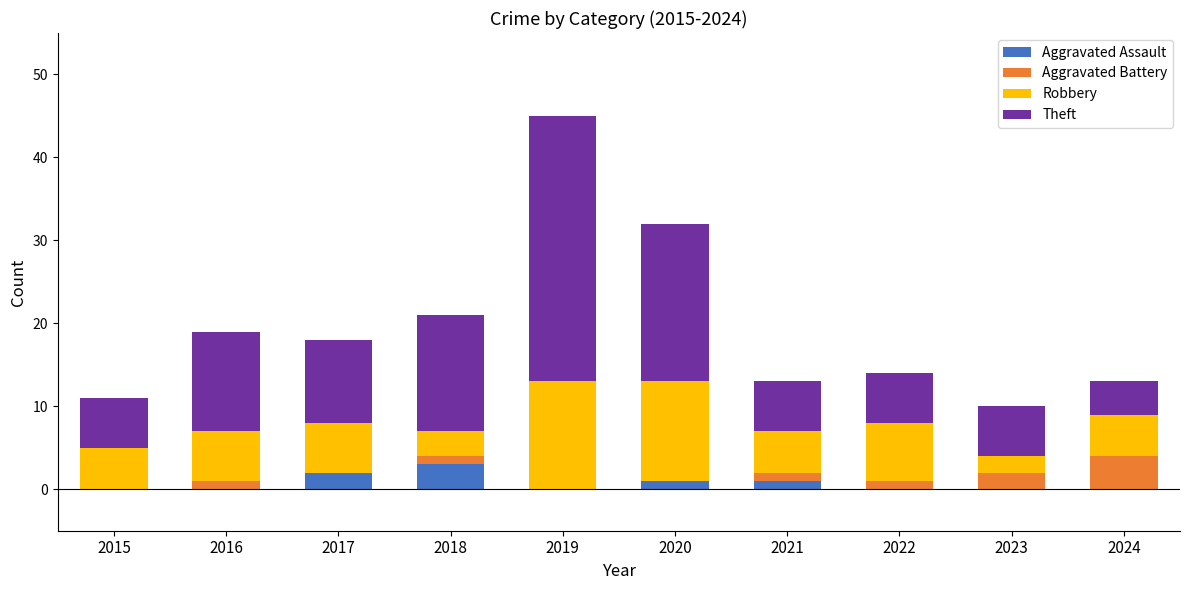

What is the total value across all series at 2024?

13